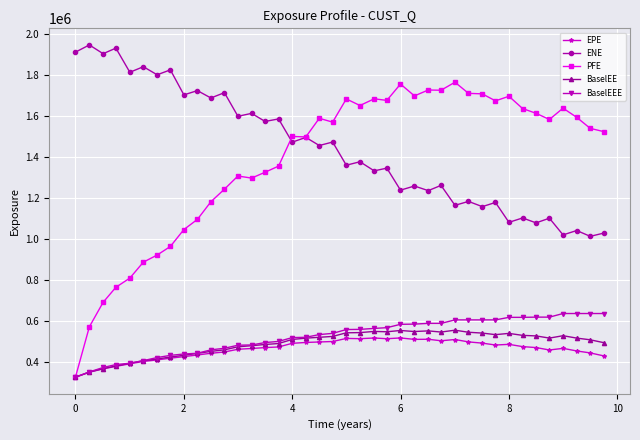

True or false: BaselEEE and ENE intersect in this chart.

False